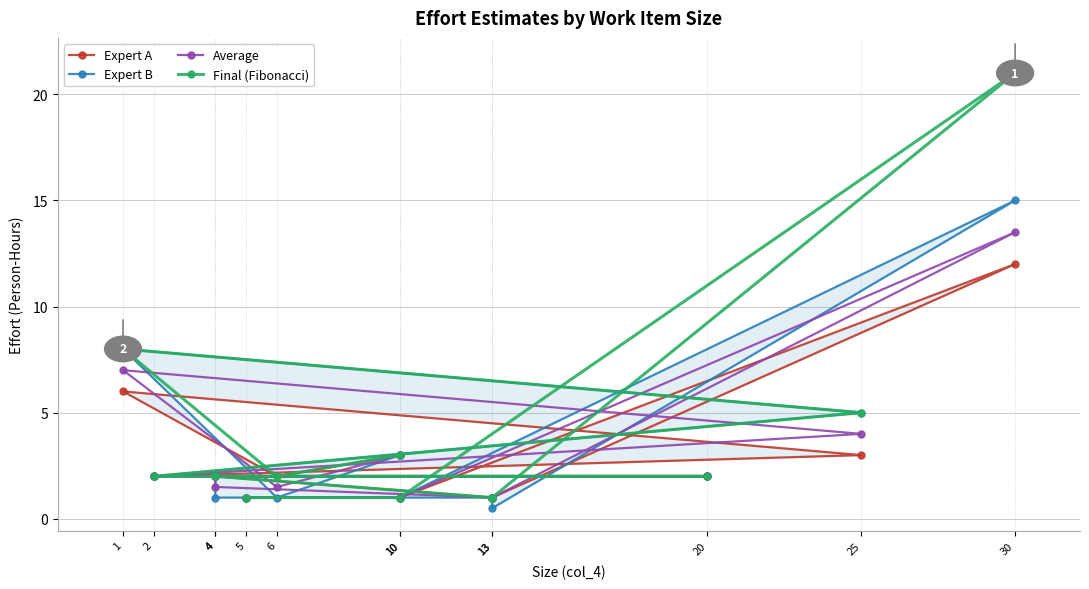

What is the smallest value displayed?

0.5